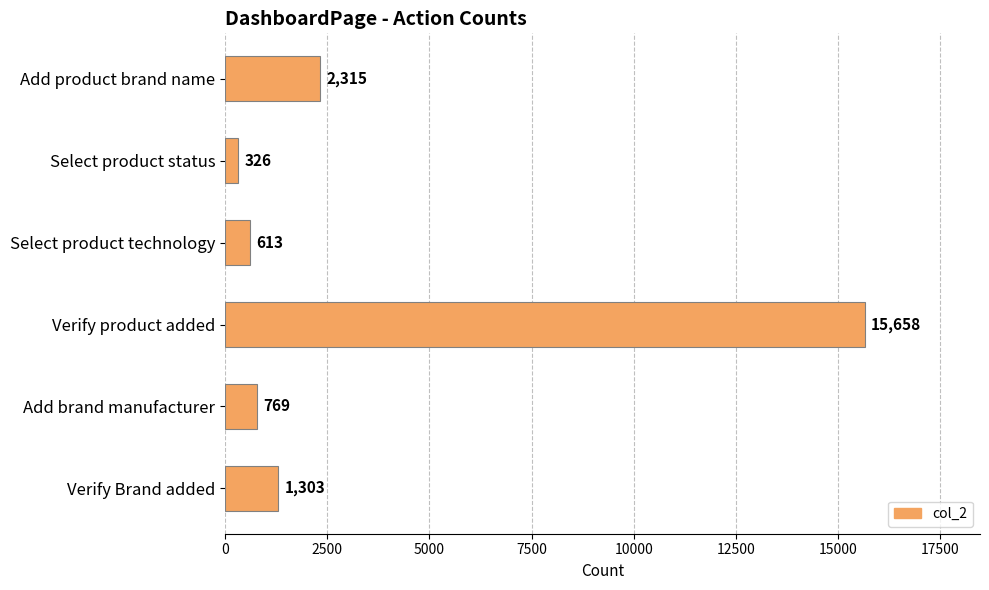

What is the label of the 5th bar from the top?

Add brand manufacturer